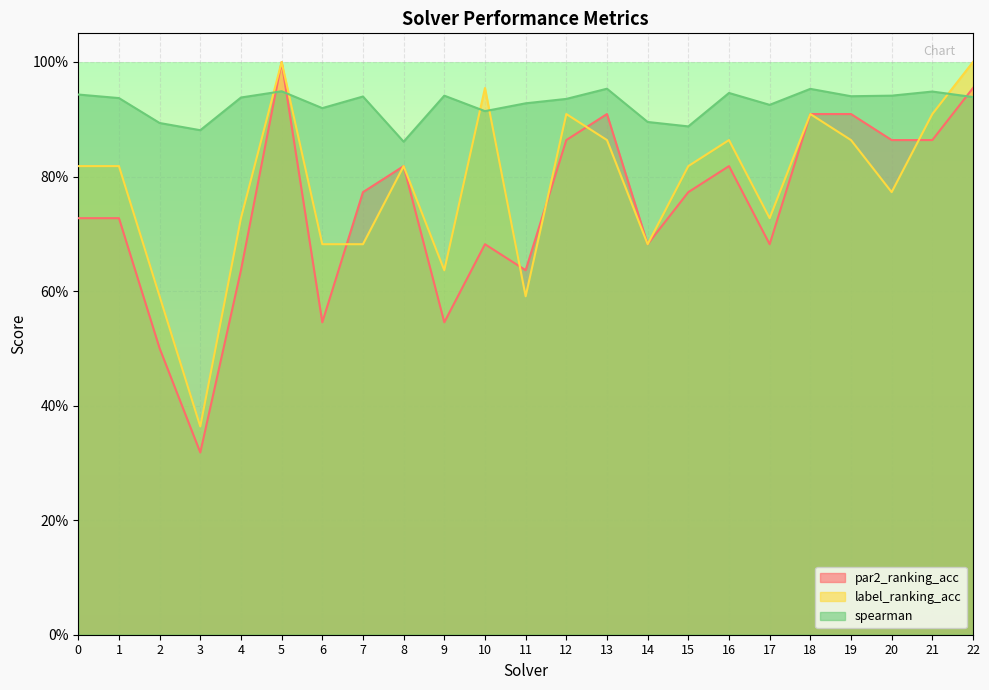

At 0, list the series in order from largest to smallest.

spearman, label_ranking_acc, par2_ranking_acc